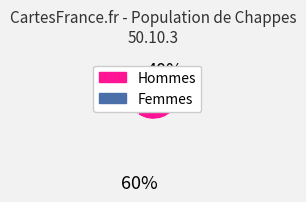

Does any single category account for the majority?

Yes